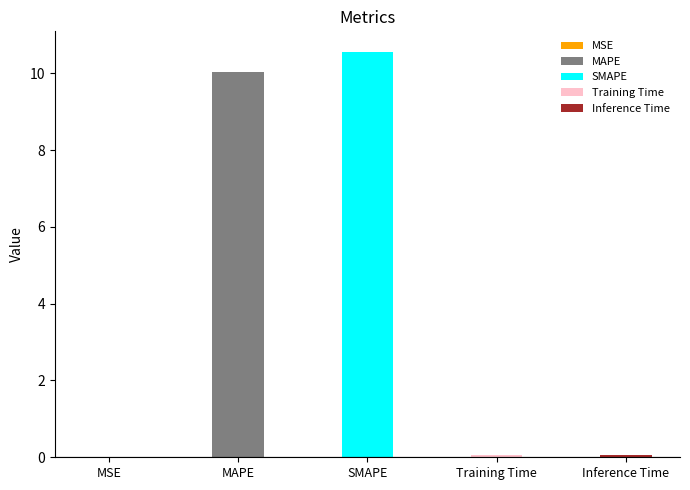

Which label corresponds to the smallest value in the chart?

MSE